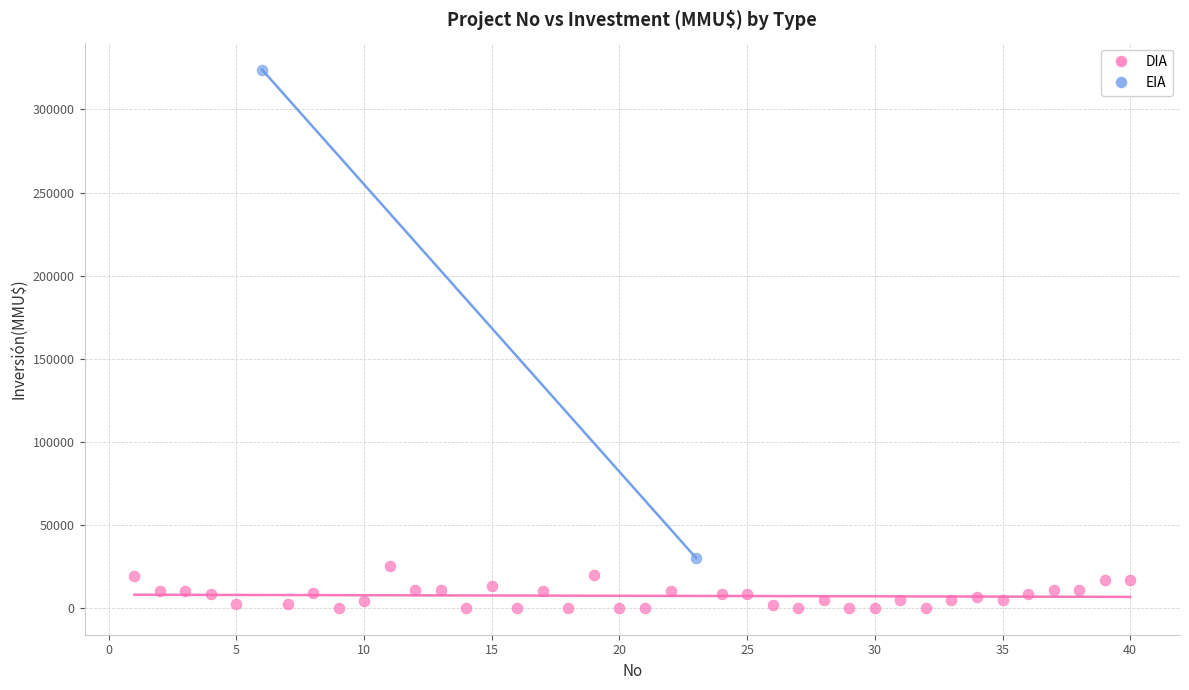

What are all the series names shown in the legend?

DIA, EIA